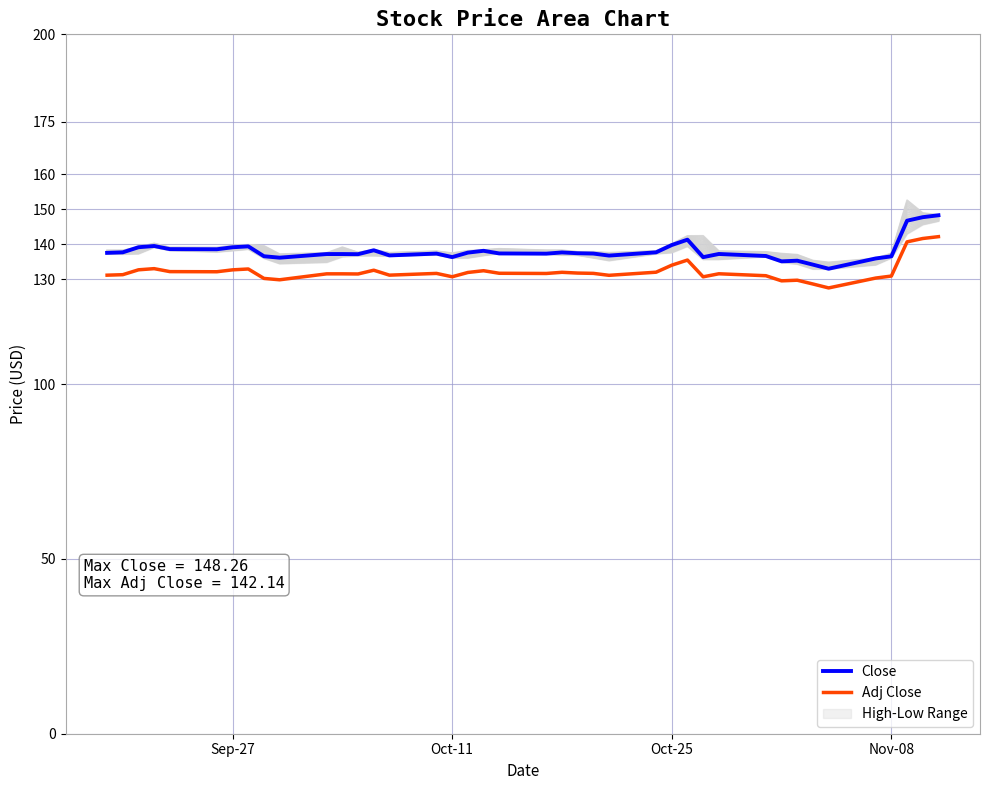

True or false: Close and Adj Close cross at least once.

False